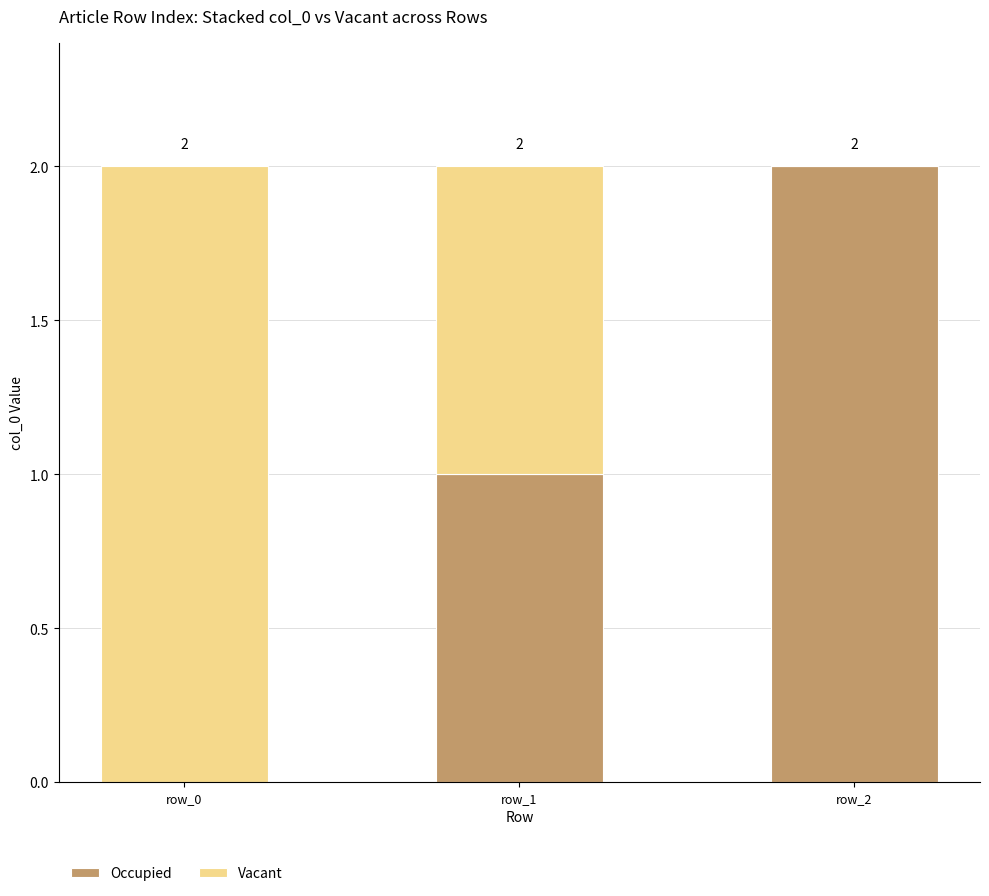

At which label is Occupied closest to 1?

row_1